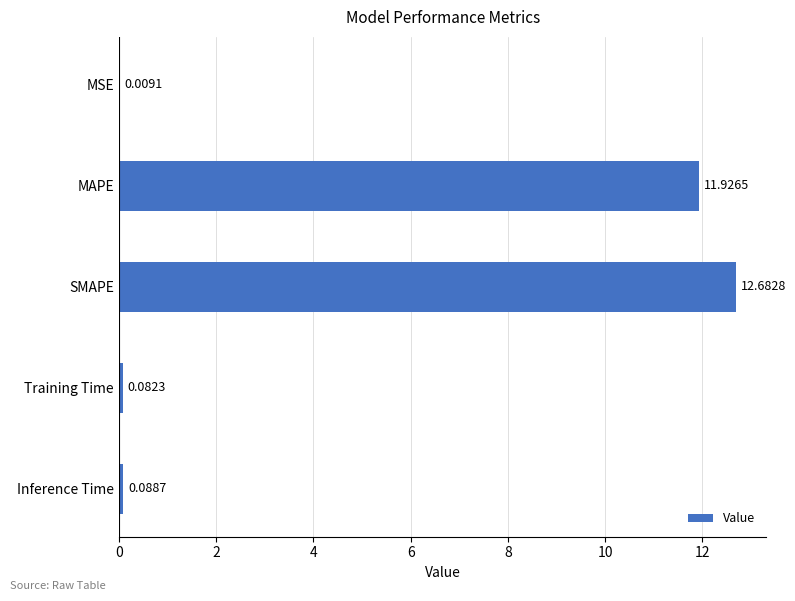

Where is the data nearest to the value 6?

Inference Time